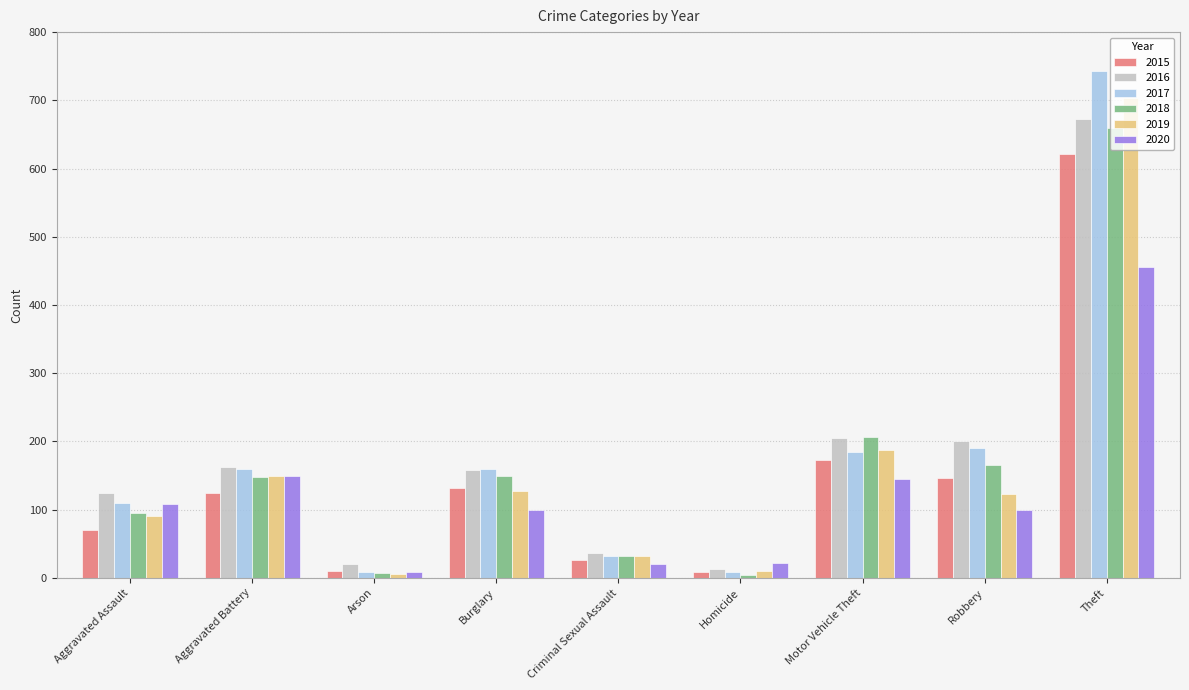

Are the bars grouped side by side (vs. stacked)?

Yes